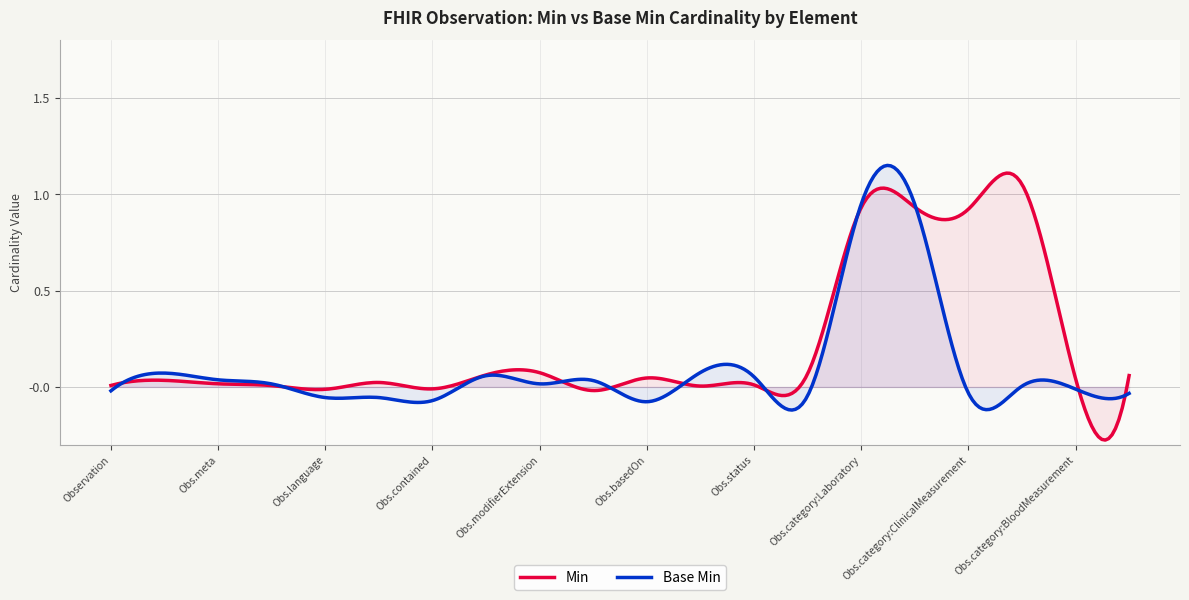

The value of Base Min at Observation.status is 0. True or false?

False